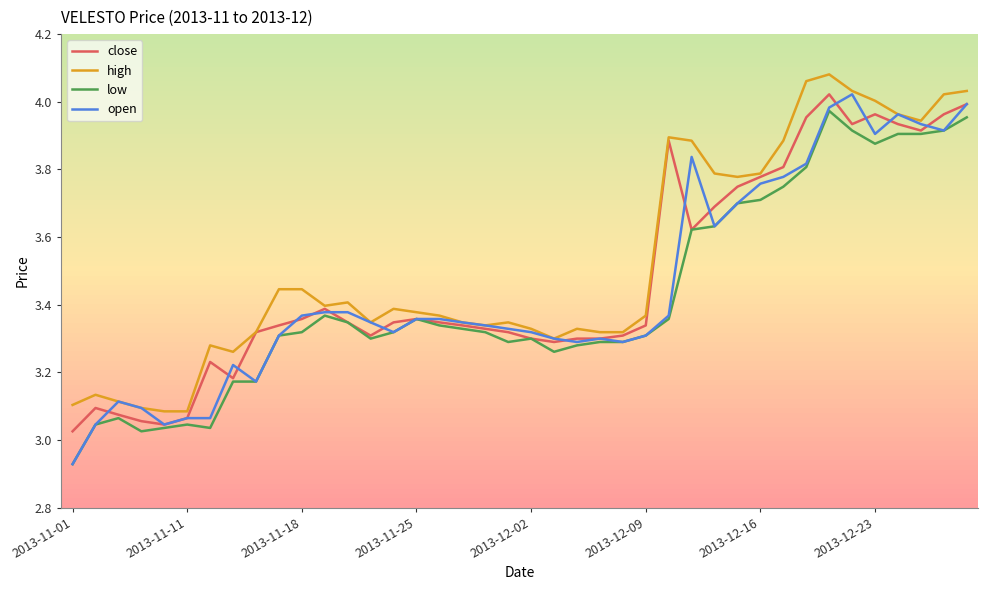

Which series has the largest range (max minus min)?

open